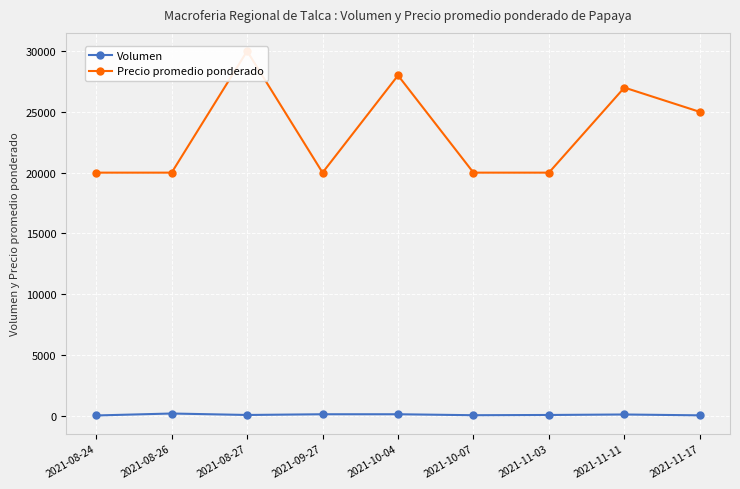

List the labels in order of Volumen value, largest first.

2021-08-26, 2021-09-27, 2021-10-04, 2021-11-11, 2021-08-27, 2021-11-03, 2021-10-07, 2021-11-17, 2021-08-24